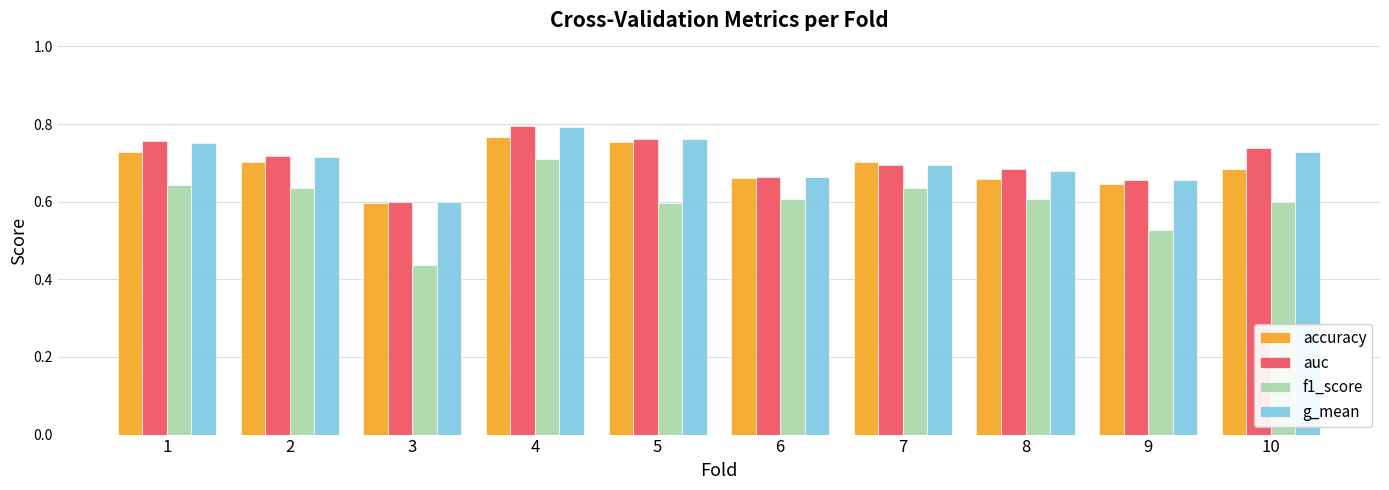

What are all the series names shown in the legend?

accuracy, auc, f1_score, g_mean